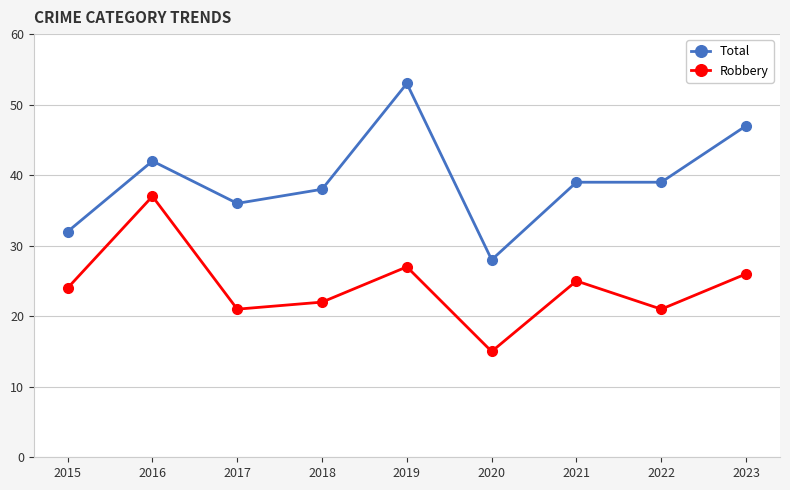

How many interior local peaks does the Robbery series have?

3